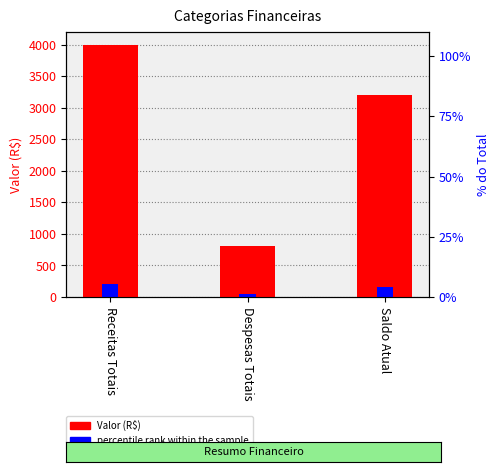

What is the value of the Valor (R$) bar at the 2nd from the left?

805.0